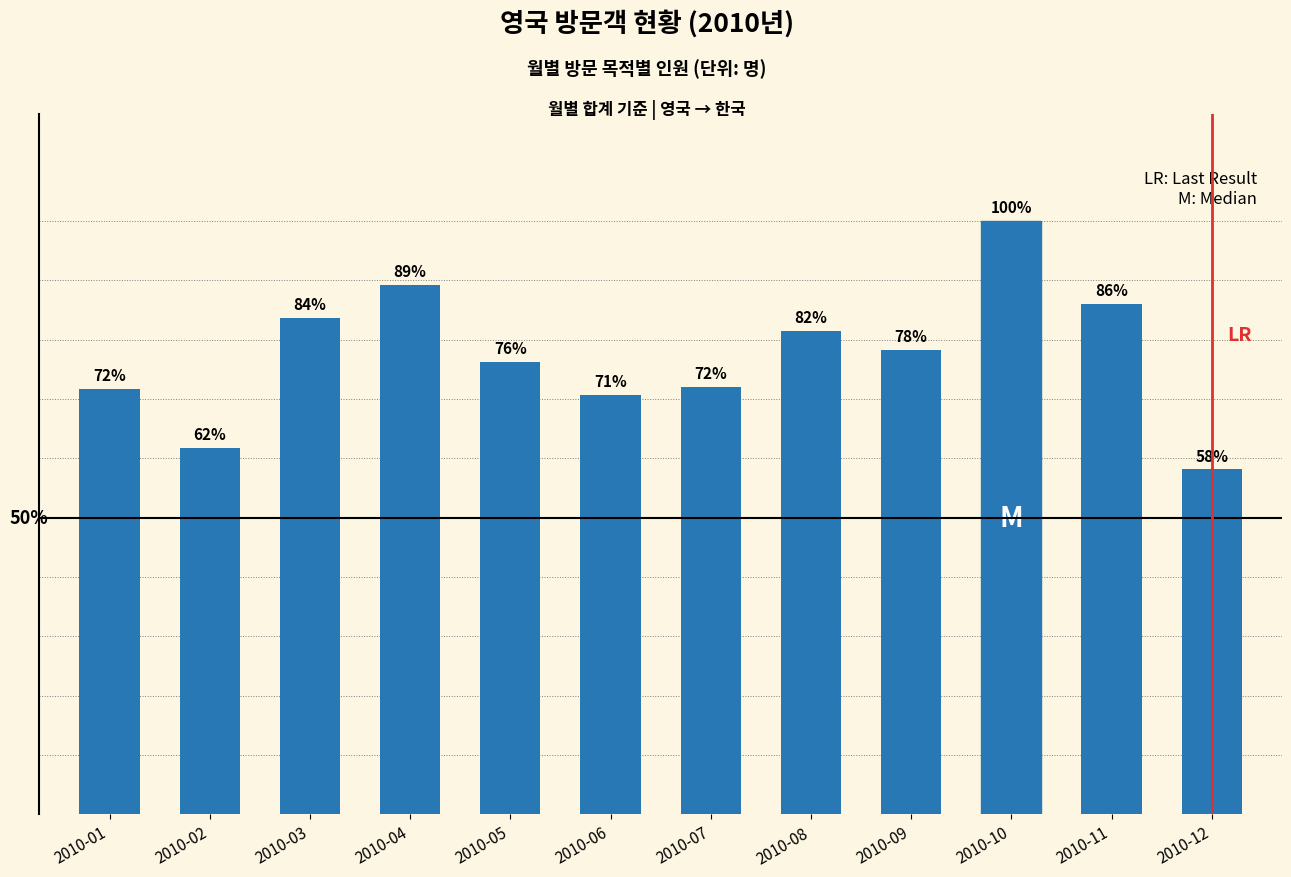

Are the bars horizontal?

No